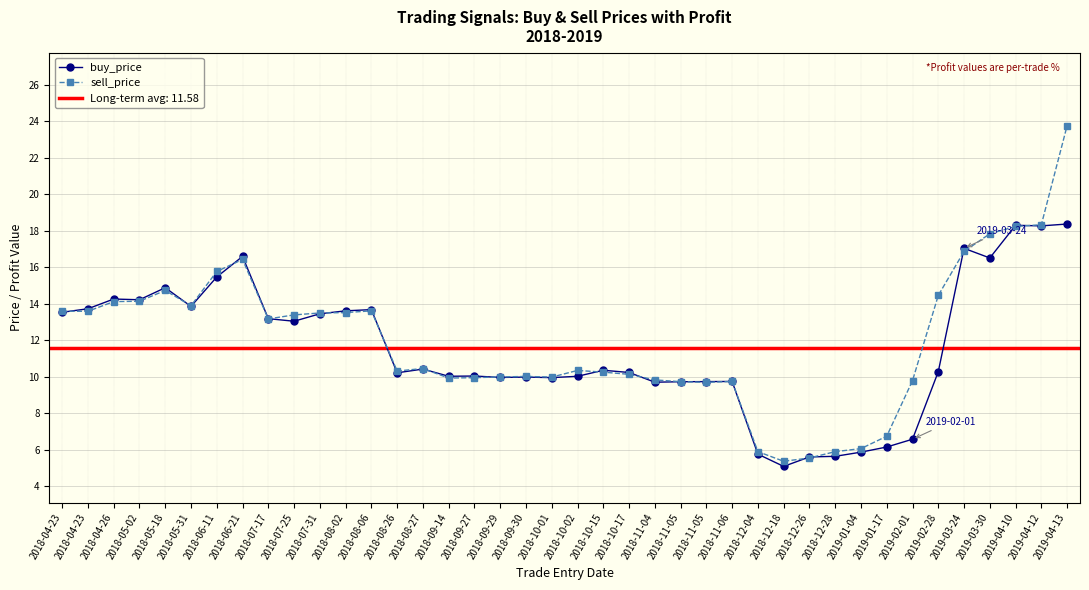

Rank the series by their maximum value, from highest to lowest.

sell_price, buy_price